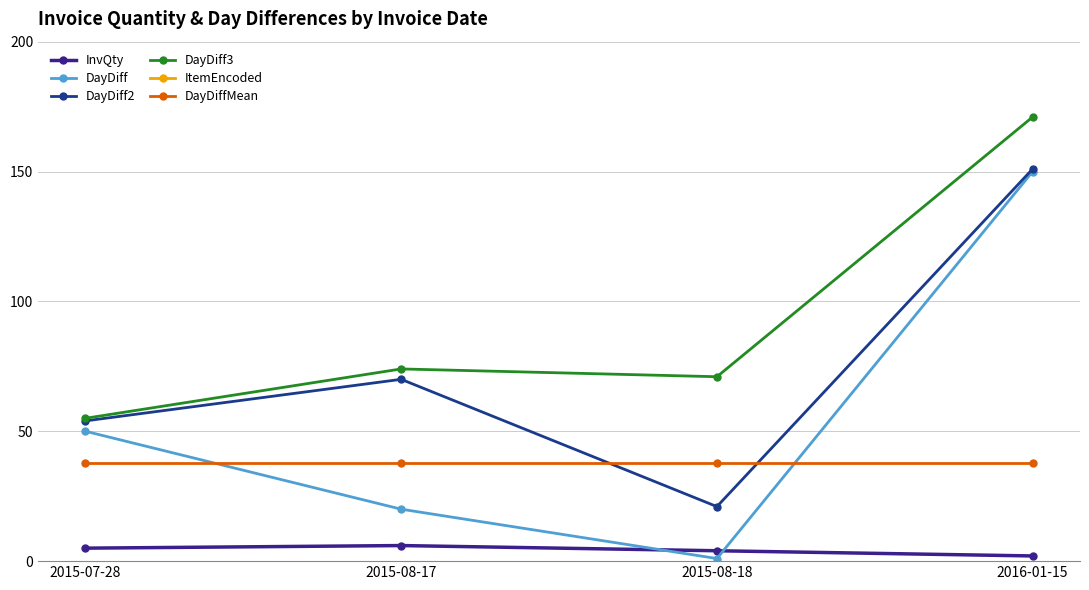

The DayDiff series shows 31.3 at 2015-08-17. True or false?

False